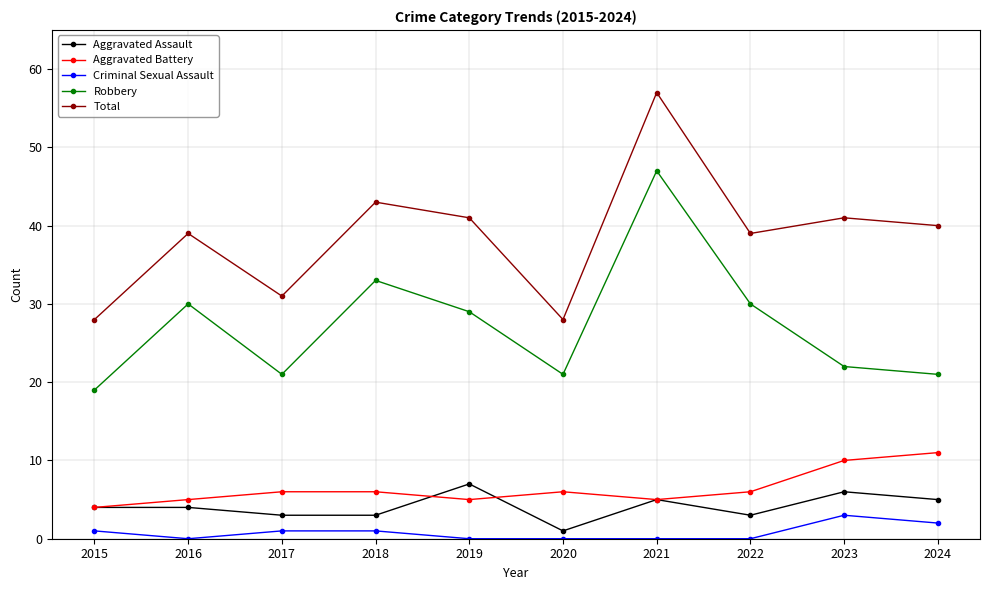

At how many categories does at least one series exceed 16?

10